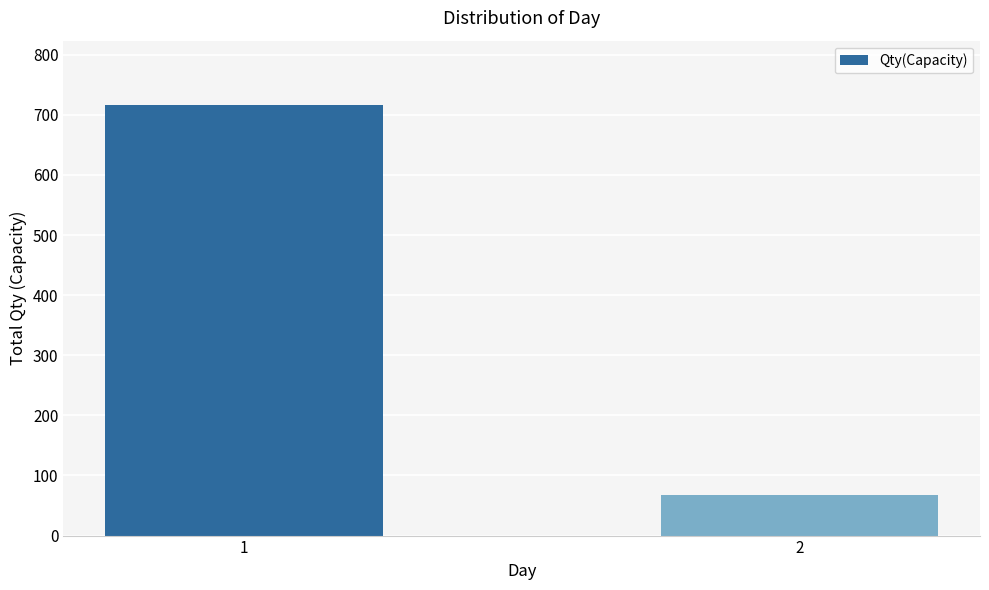

How many series are shown in this chart?

1